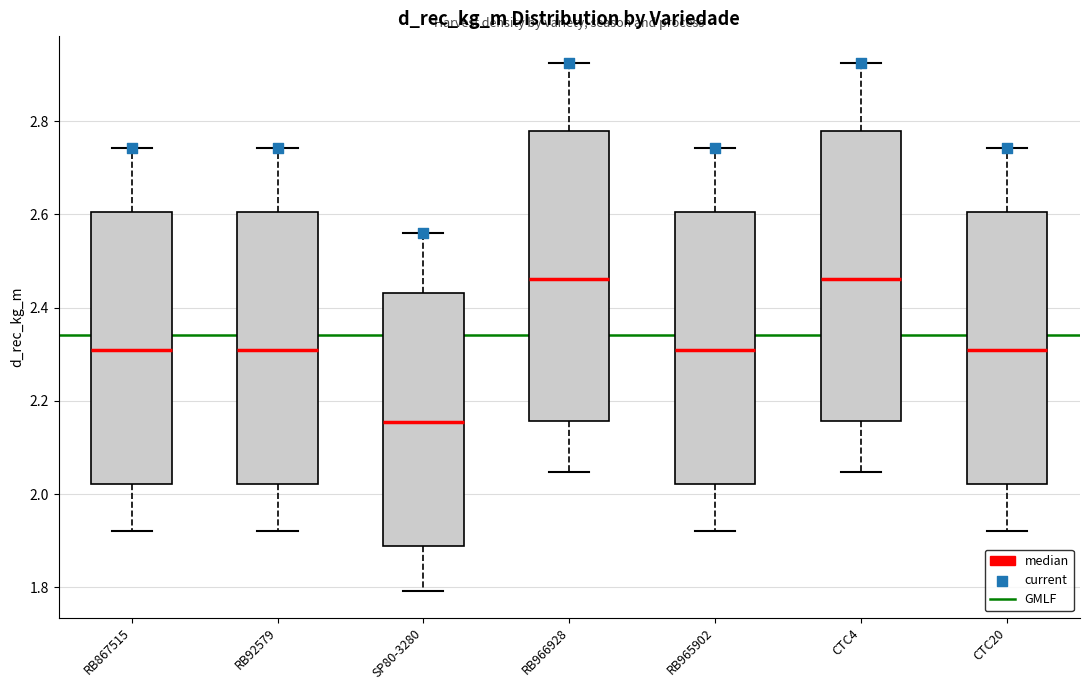

Reading left to right, transcribe this box plot: for each box, give where its median line is, the range the box spans, and where its two whiskers end, as read against the y-axis. The values are not printed on the chart, so give them approximately, as read against the axis.

RB867515: median 2.30, box 2.02 to 2.60, whiskers 1.92 to 2.74
RB92579: median 2.30, box 2.02 to 2.60, whiskers 1.92 to 2.74
SP80-3280: median 2.16, box 1.88 to 2.44, whiskers 1.80 to 2.56
RB966928: median 2.46, box 2.16 to 2.78, whiskers 2.04 to 2.92
RB965902: median 2.30, box 2.02 to 2.60, whiskers 1.92 to 2.74
CTC4: median 2.46, box 2.16 to 2.78, whiskers 2.04 to 2.92
CTC20: median 2.30, box 2.02 to 2.60, whiskers 1.92 to 2.74